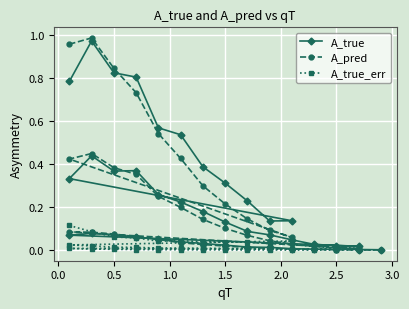

After their last crossing, which series has the higher values: A_pred or A_true?

A_true